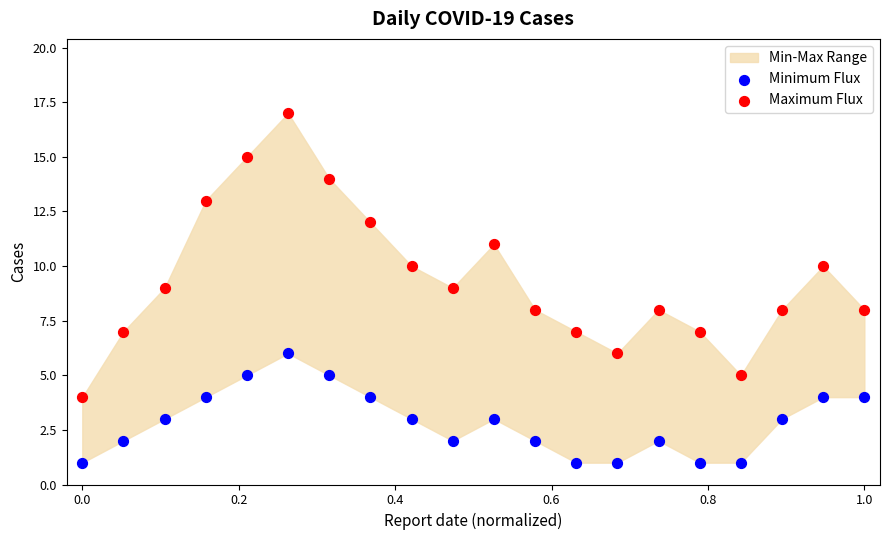

Which series has the largest Y range (max minus min)?

Maximum Flux